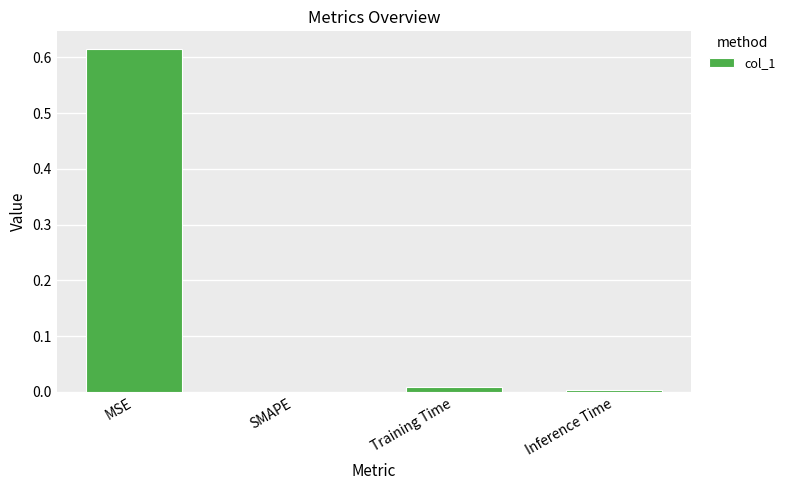

Are the bars horizontal?

No